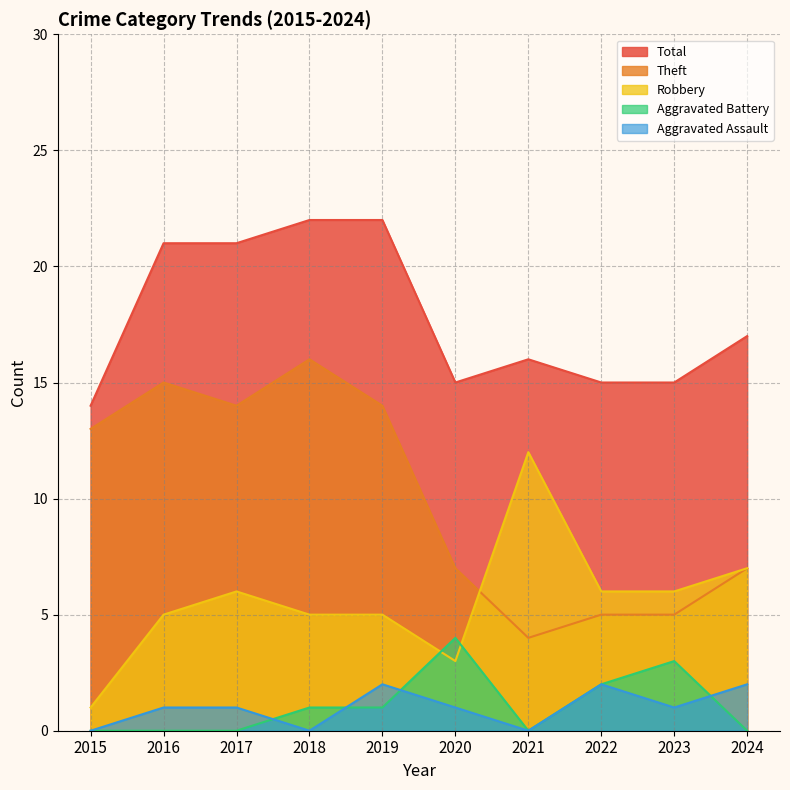

Which label corresponds to the smallest value in the chart?

2015